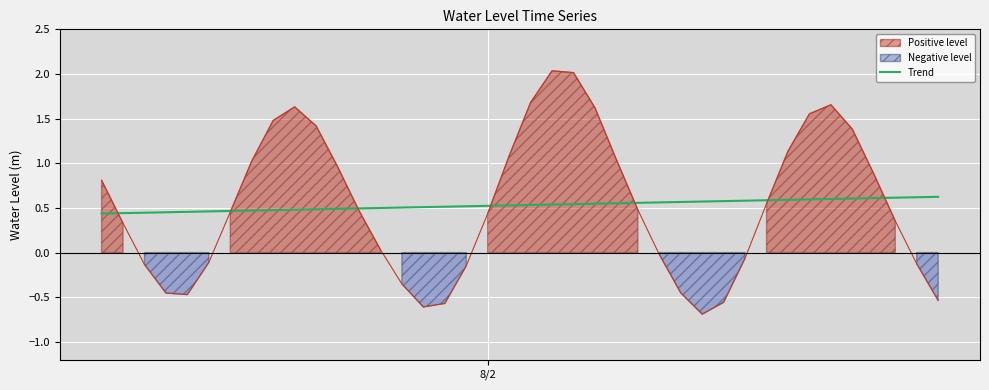

What is the minimum value for Water Level (m)?

-0.7